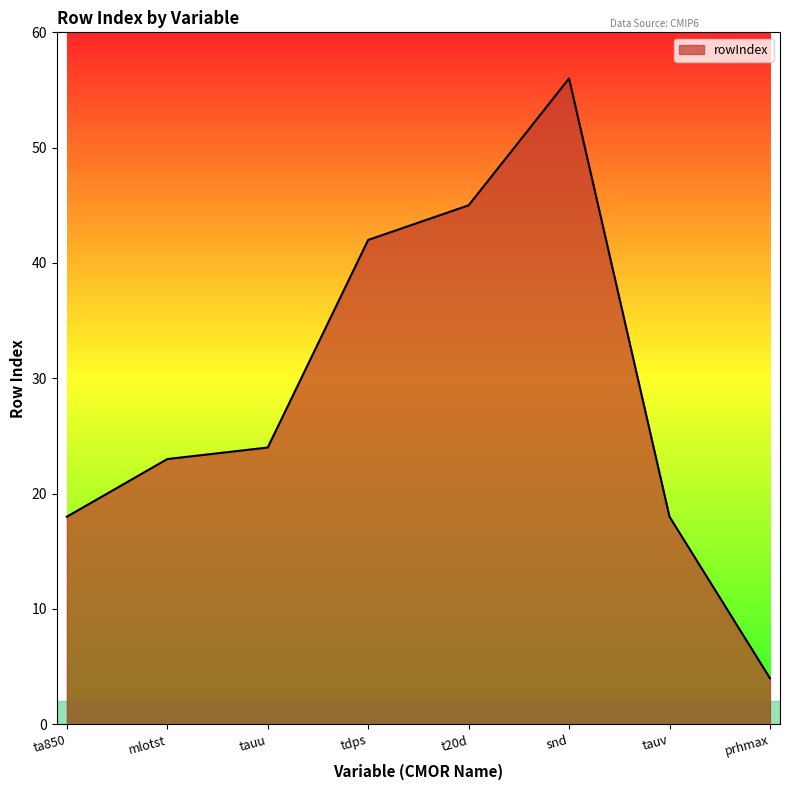

True or false: there are more than 0 points higher than both neighbors.

True